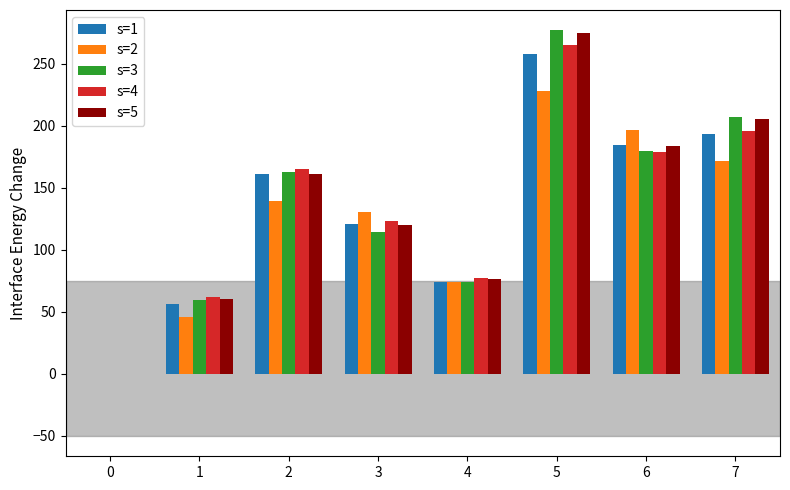

What is the approximate value of s=4 at 6?

178.8